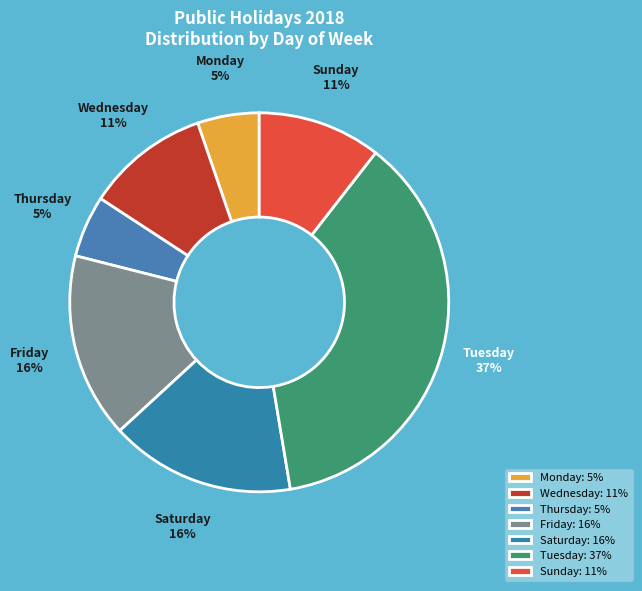

Is the sum of Tuesday and Friday greater than half?

Yes